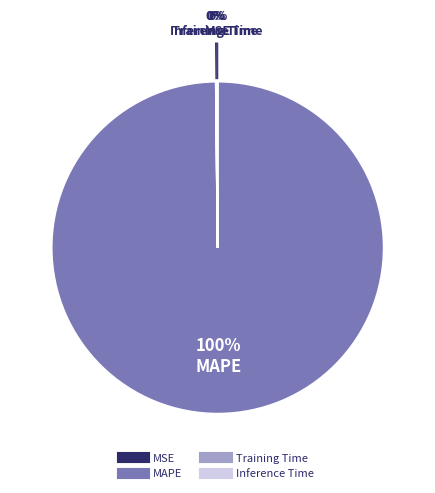

Is MAPE the majority of the pie?

Yes